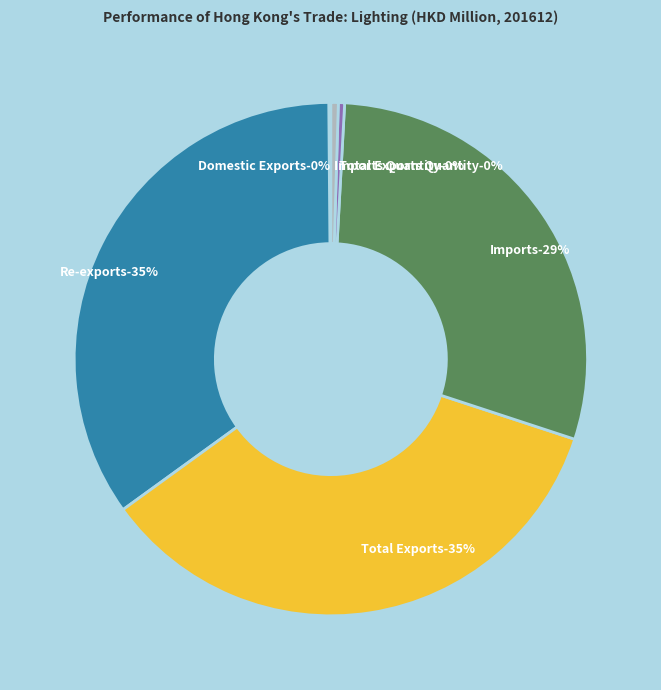

Is there any slice that represents more than half of the pie?

No